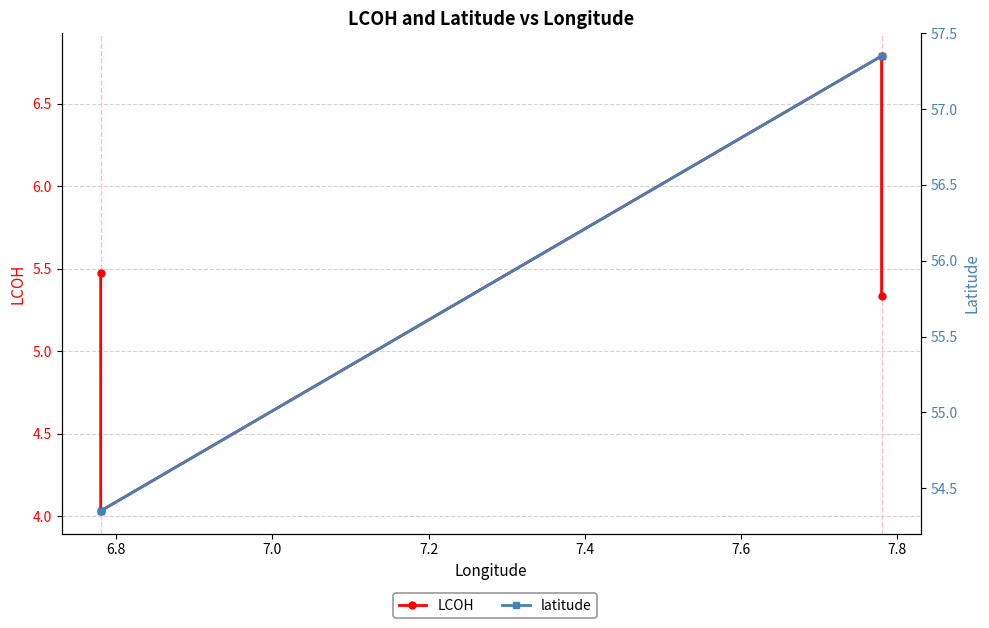

True or false: LCOH and latitude cross at least once.

False